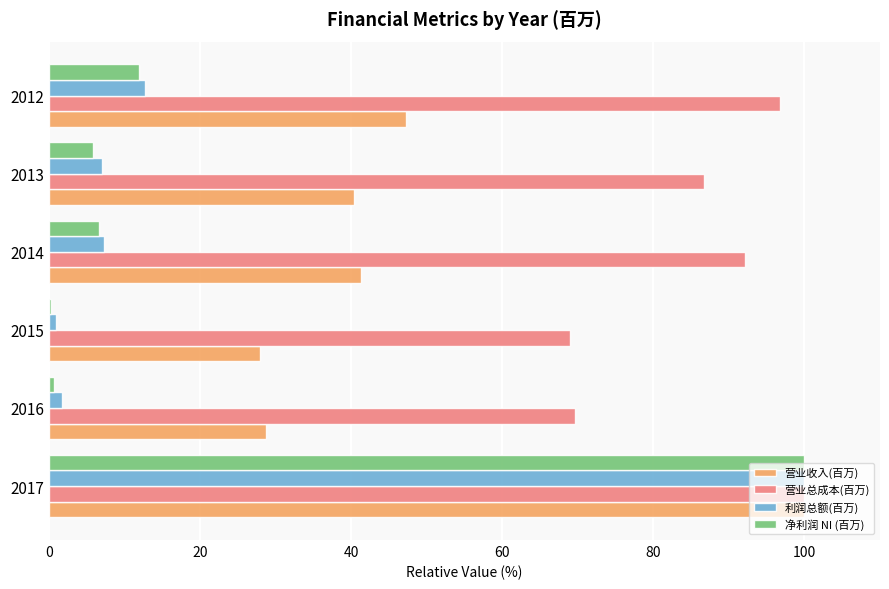

At which label does 净利润 NI (百万) reach its peak?

2017